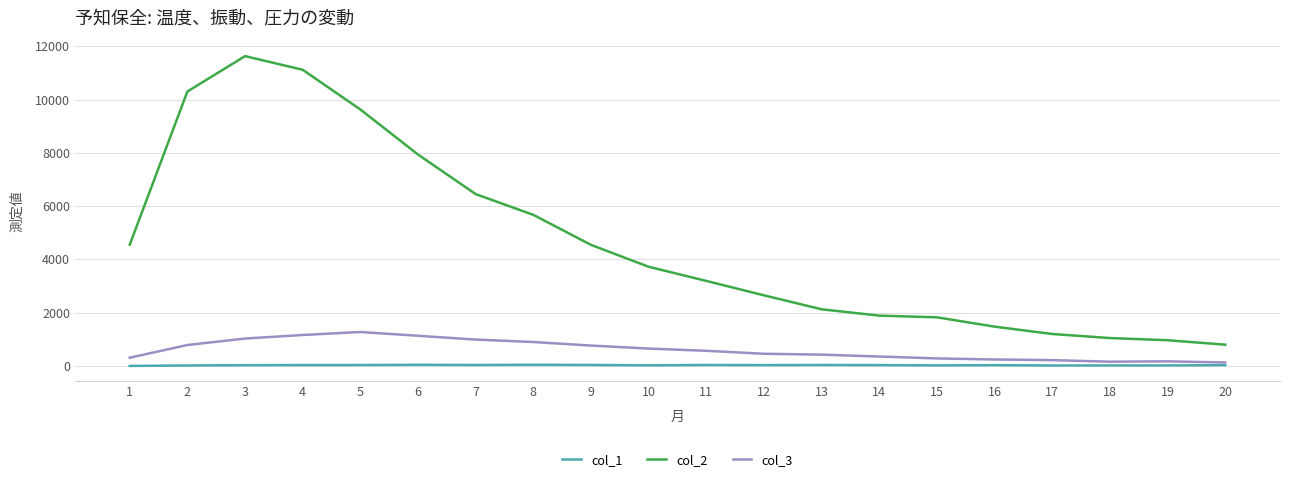

How many lines are shown in the chart?

3